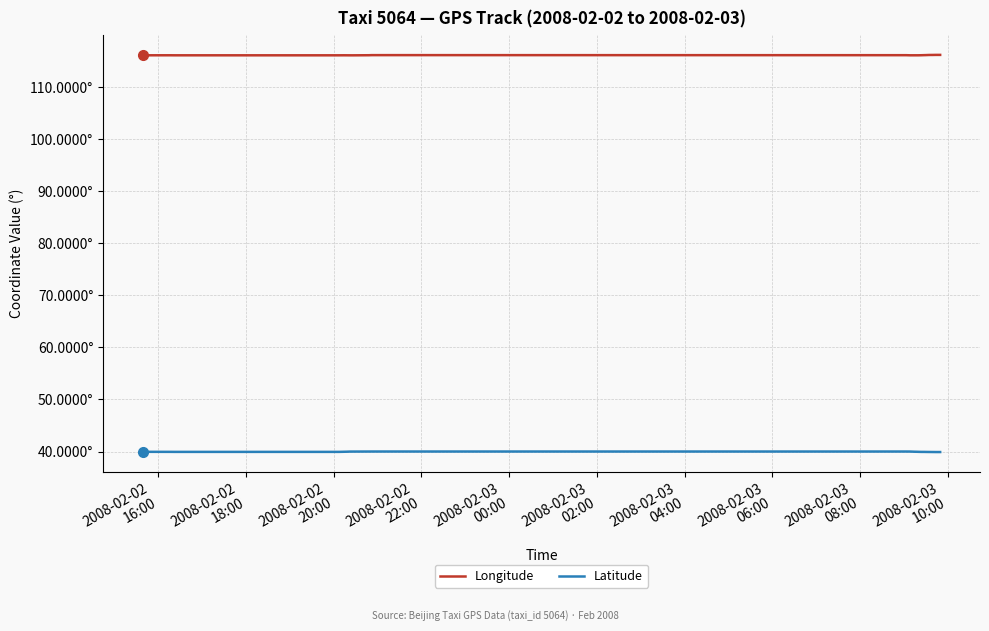

What is the difference between the maximum and minimum values in the Longitude series?

0.1